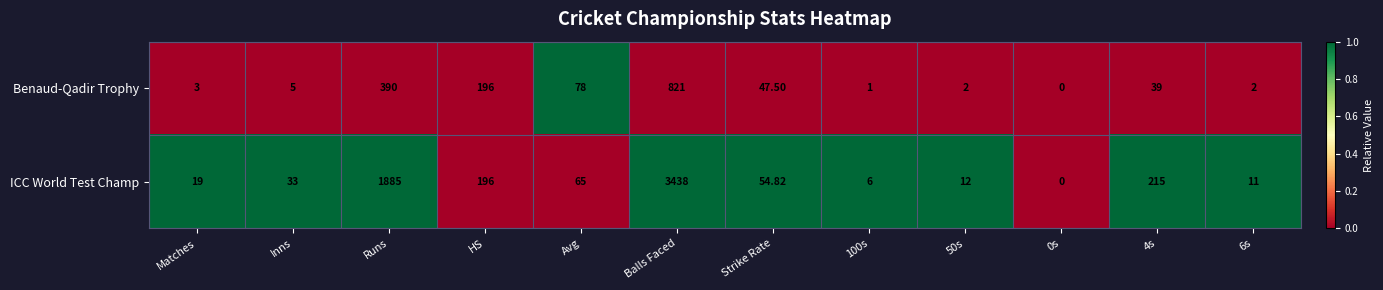

How many data points in Benaud-Qadir Trophy are less than 39?

6